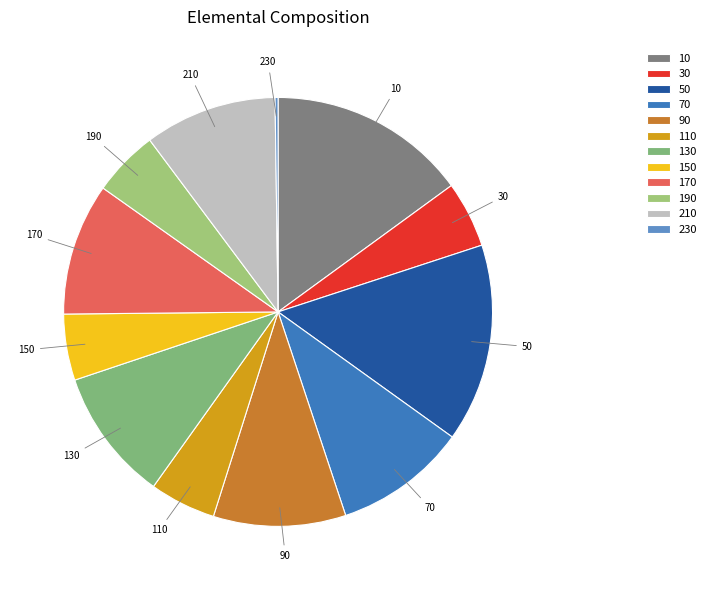

Approximately how many times larger is the value at 170 compared to 150?

2.0